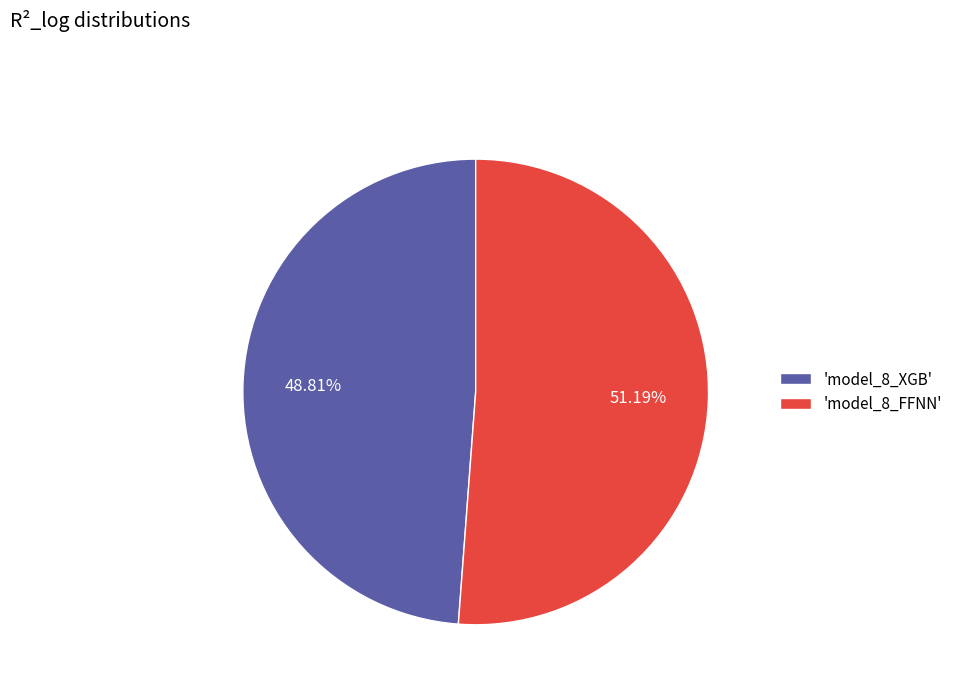

Combined, do 'model_8_XGB' and 'model_8_FFNN' account for over 50%?

Yes